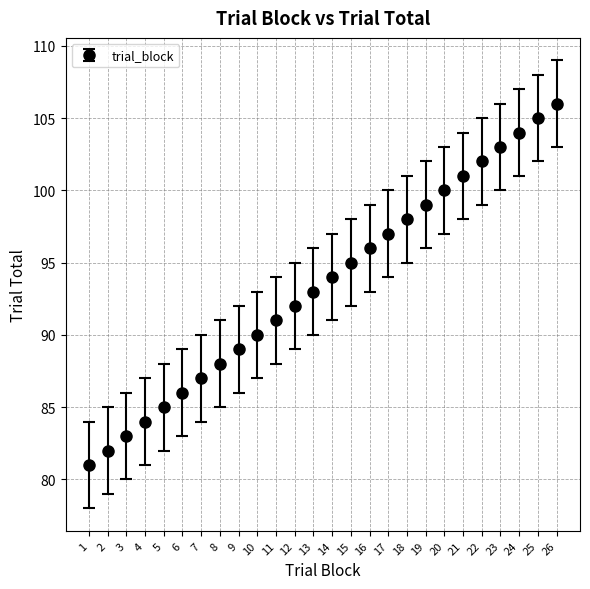

The chart shows a value of 92 at 12. True or false?

True